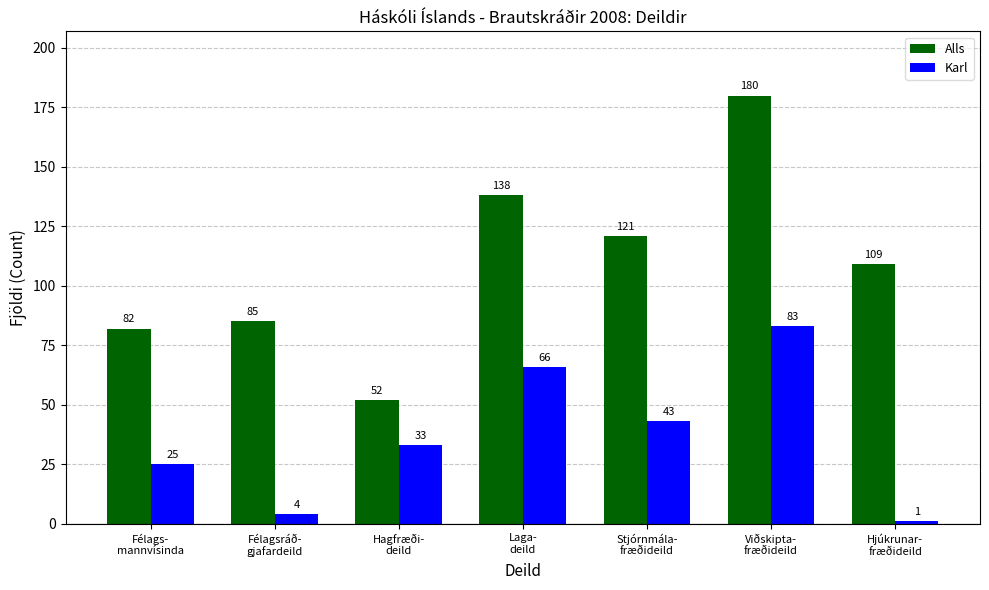

What is the sum of the Alls values at Félags-
mannvísinda and Hjúkrunar-
fræðideild?

191